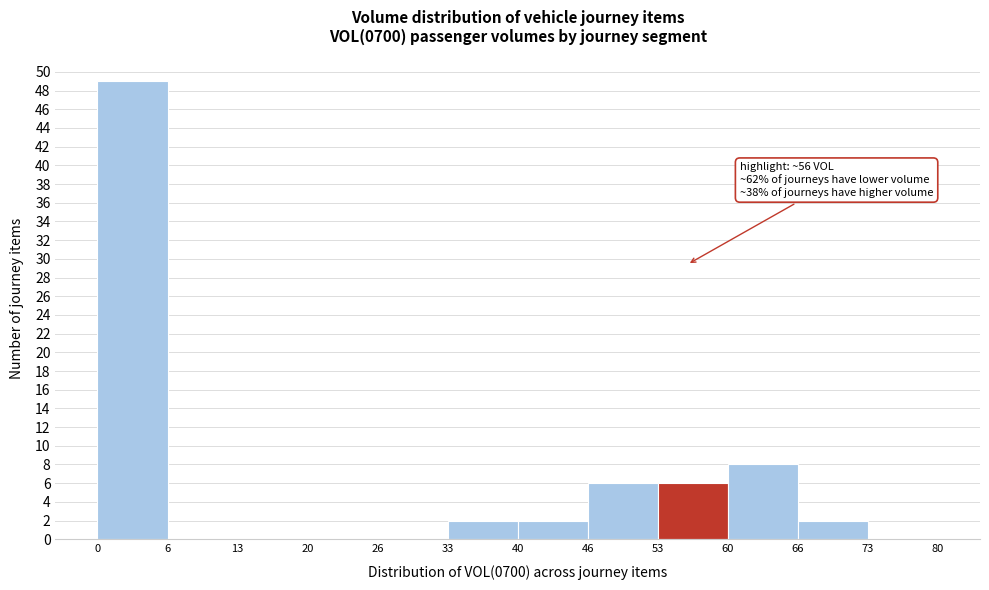

Which range on the x-axis has the tallest bar?

0 to 6